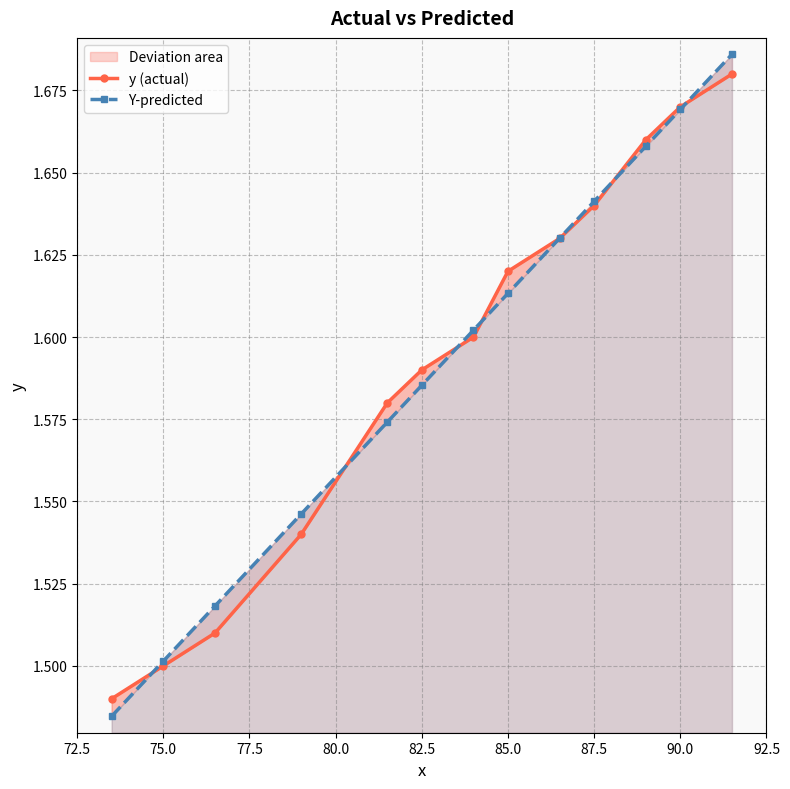

Rank the series by their maximum value, from lowest to highest.

y (actual), Y-predicted